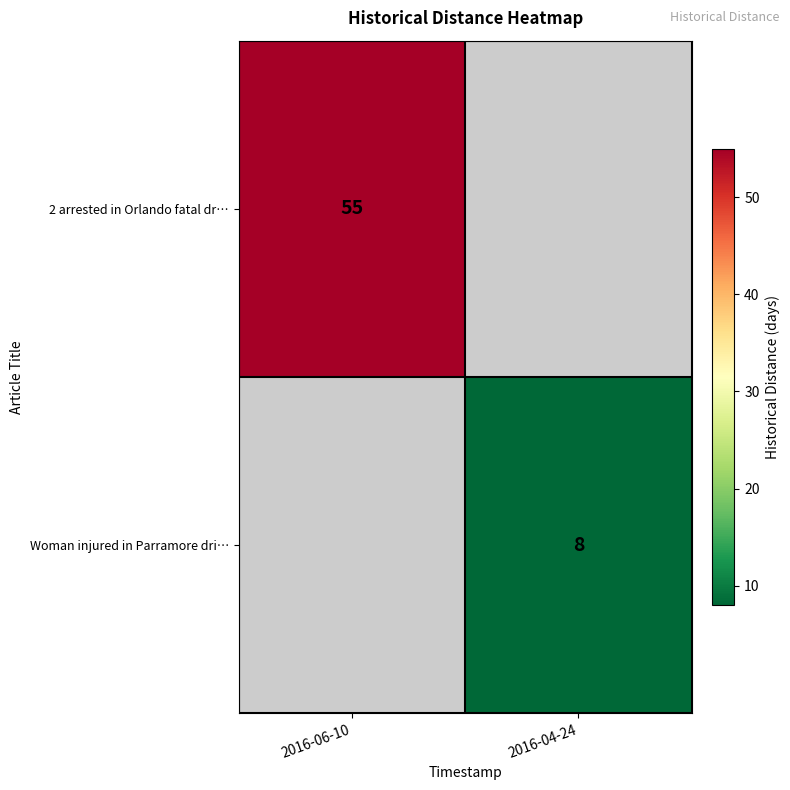

The value of 2 arrested in Orlando fatal dr… at 2016-06-10 is 29. True or false?

False